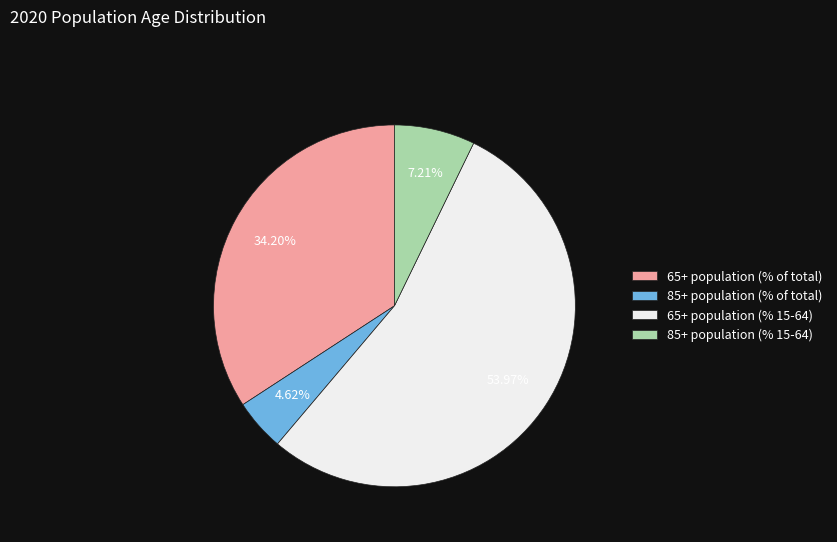

To the nearest percent, what is the average slice percentage?

25%